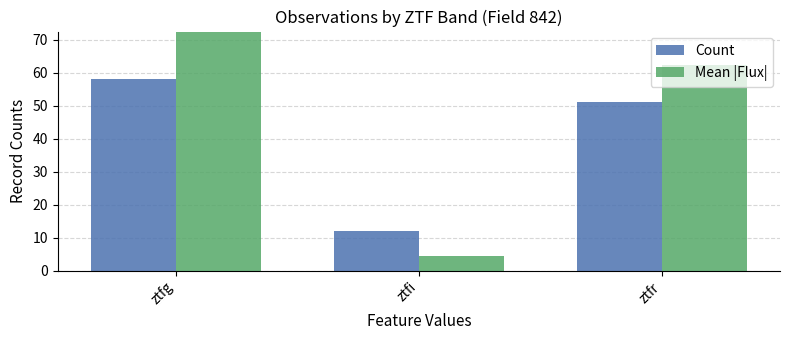

What is the approximate value of Count at ztfi?

12.0